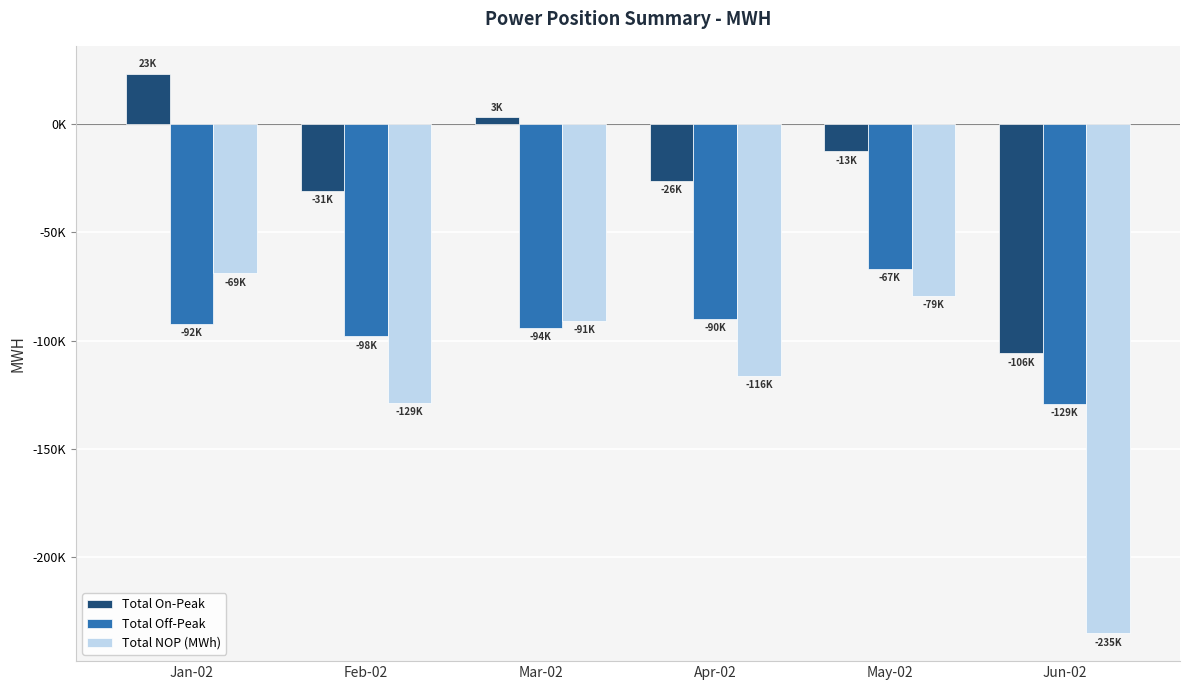

List the series in order of their overall mean, highest first.

Total On-Peak, Total Off-Peak, Total NOP (MWh)